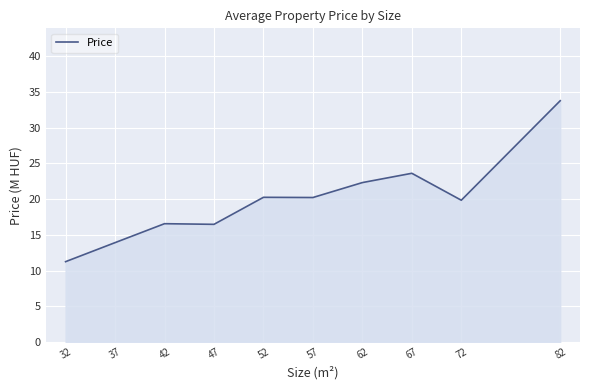

Does the chart display data point markers on the line(s)?

No